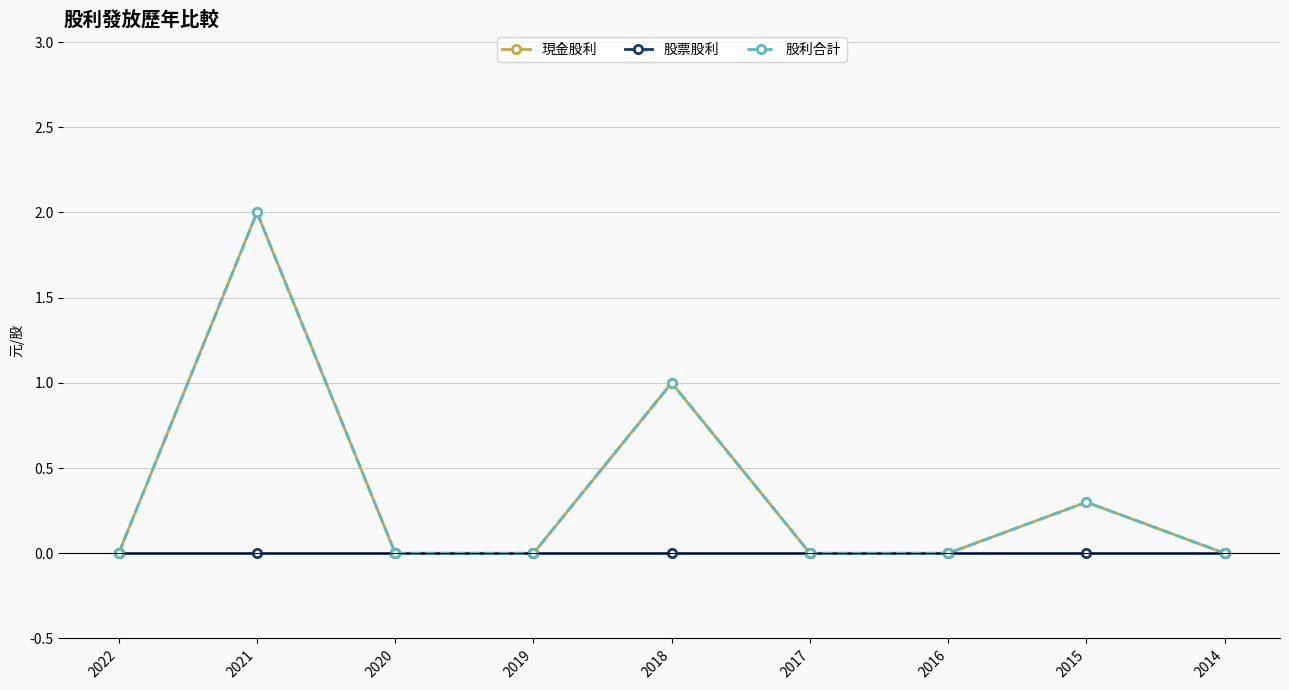

Does the chart have visible grid lines?

Yes